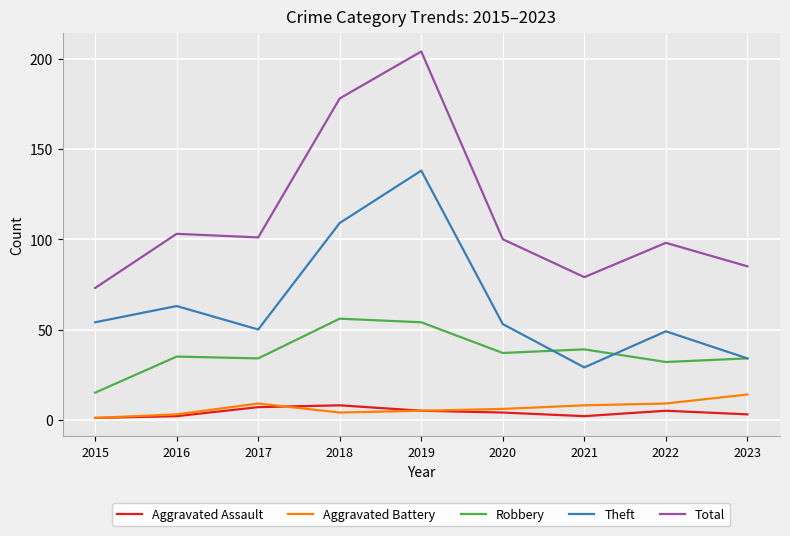

What is the minimum value shown in the chart?

1